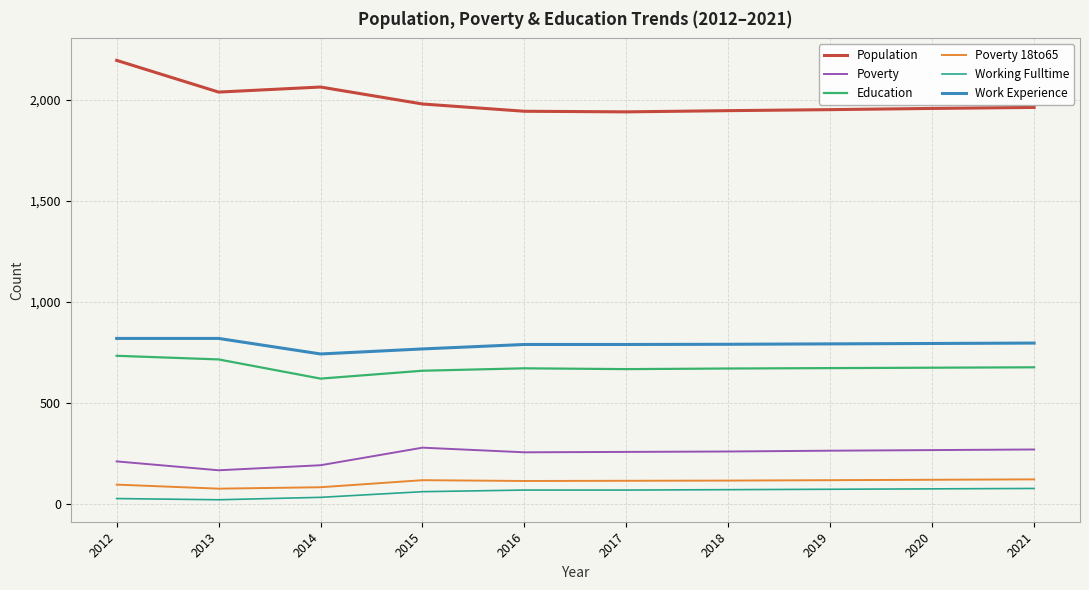

What is the total value across all series at 2012?

4073